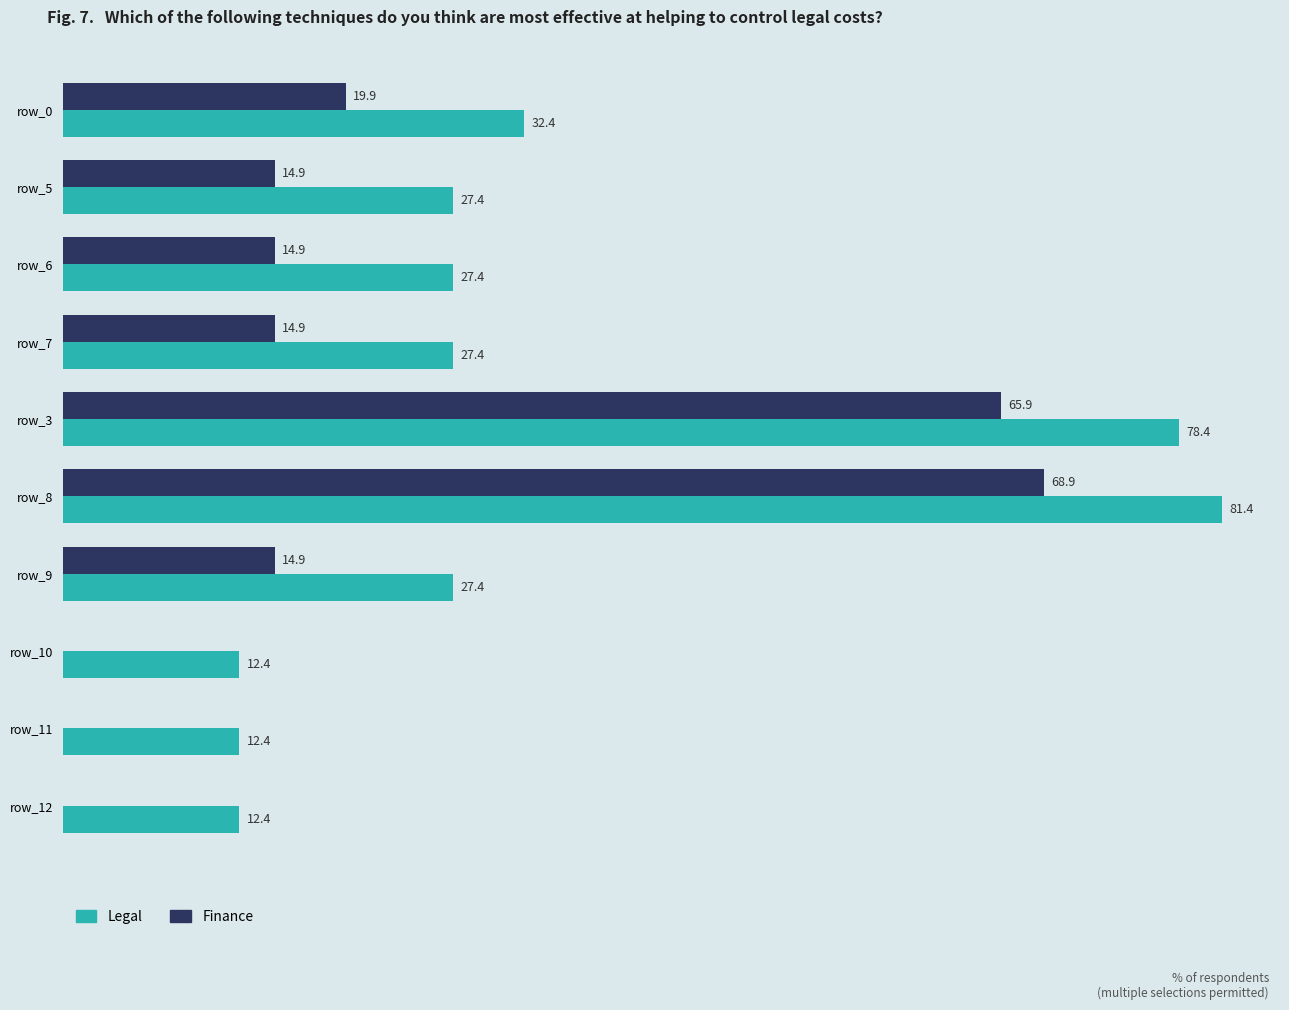

Which series has the largest total across all categories?

Legal